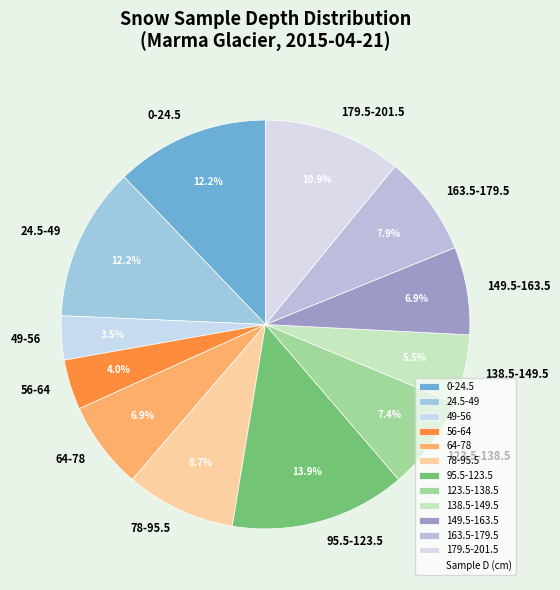

Which slice is the largest?

95.5-123.5